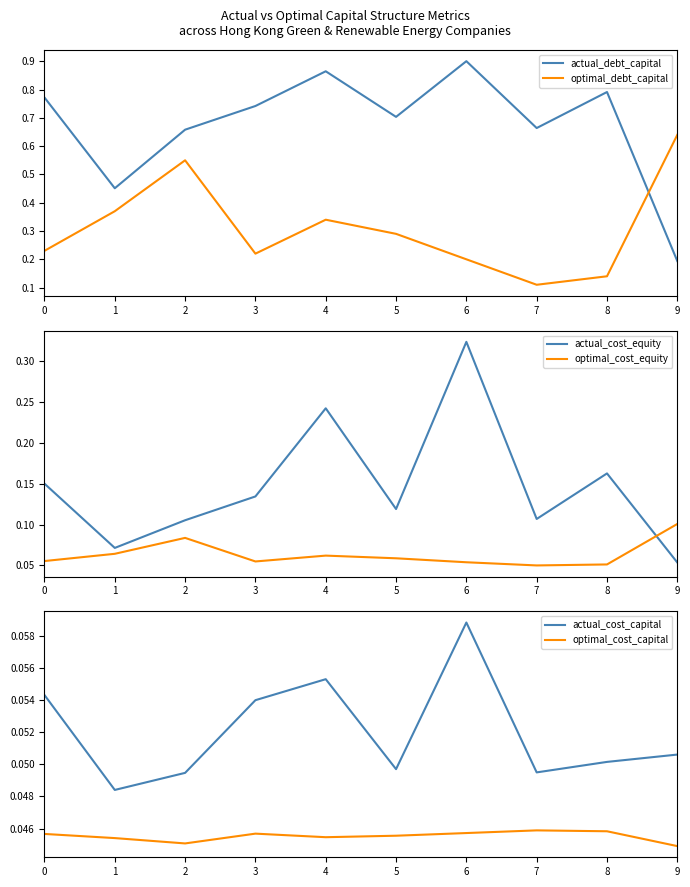

Reading left to right, transcribe all the data shown in this chart.

actual_debt_capital: 0=0.8	1=0.5	2=0.7	3=0.7	4=0.9	5=0.7	6=0.9	7=0.7	8=0.8	9=0.2
optimal_debt_capital: 0=0.2	1=0.4	2=0.6	3=0.2	4=0.3	5=0.3	6=0.2	7=0.1	8=0.1	9=0.6
actual_cost_equity: 0=0.2	1=0.1	2=0.1	3=0.1	4=0.2	5=0.1	6=0.3	7=0.1	8=0.2	9=0.1
optimal_cost_equity: 0=0.1	1=0.1	2=0.1	3=0.1	4=0.1	5=0.1	6=0.1	7=0.0	8=0.1	9=0.1
actual_cost_capital: 0=0.1	1=0.0	2=0.0	3=0.1	4=0.1	5=0.0	6=0.1	7=0.0	8=0.1	9=0.1
optimal_cost_capital: 0=0.0	1=0.0	2=0.0	3=0.0	4=0.0	5=0.0	6=0.0	7=0.0	8=0.0	9=0.0